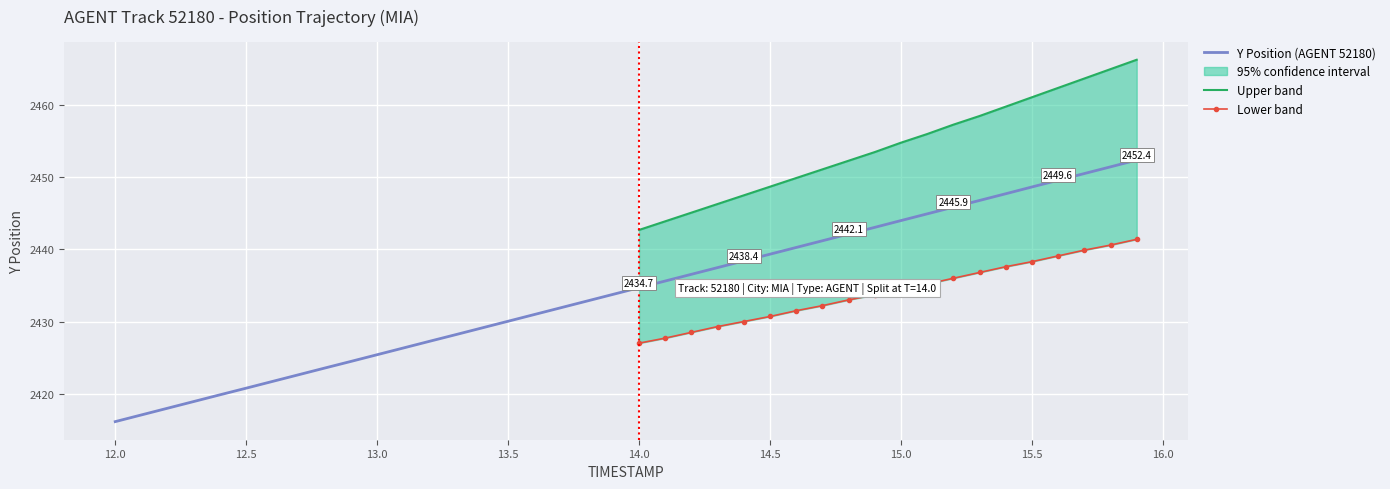

At which category is the sum across all series the highest?

15.9